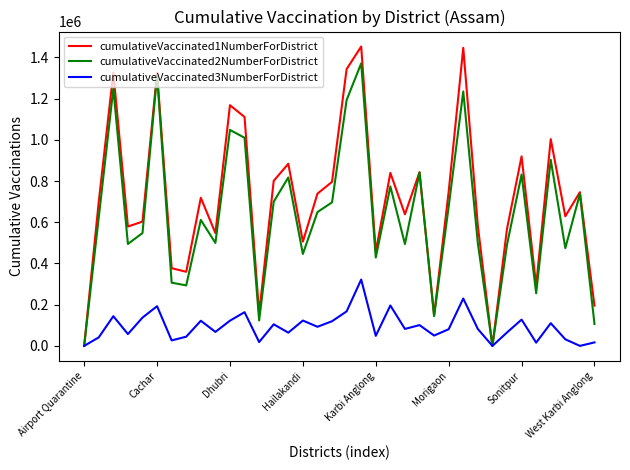

Which series has the largest range (max minus min)?

cumulativeVaccinated1NumberForDistrict